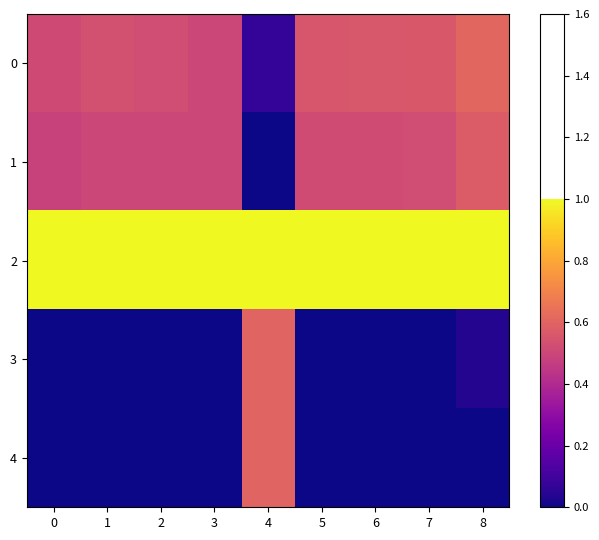

At which category is the sum across all series the highest?

4